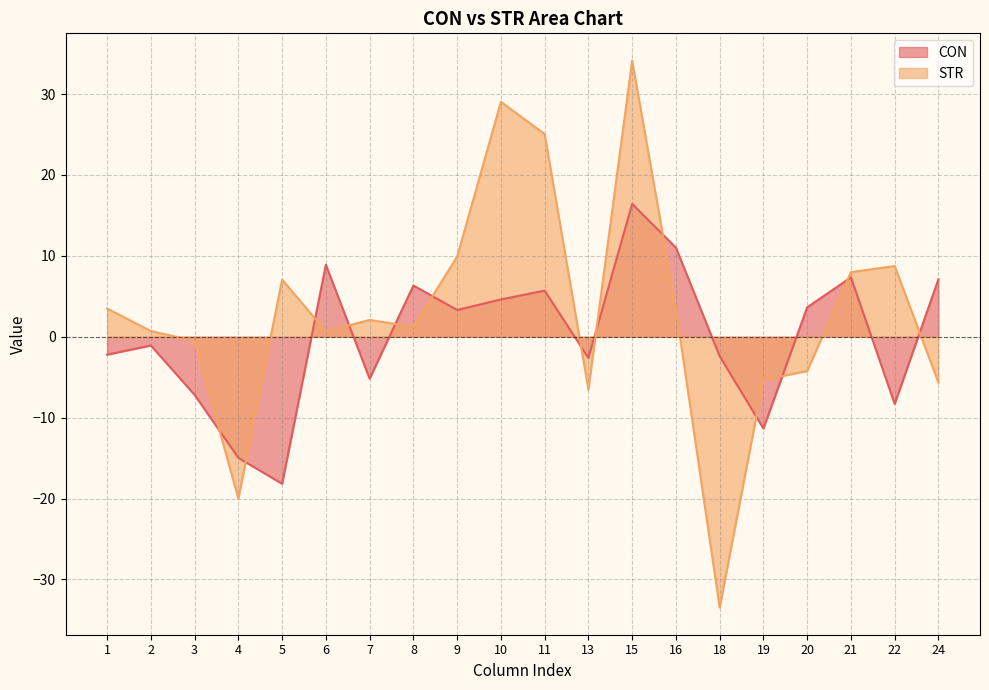

True or false: STR has a value of 3.3 at 7.

False